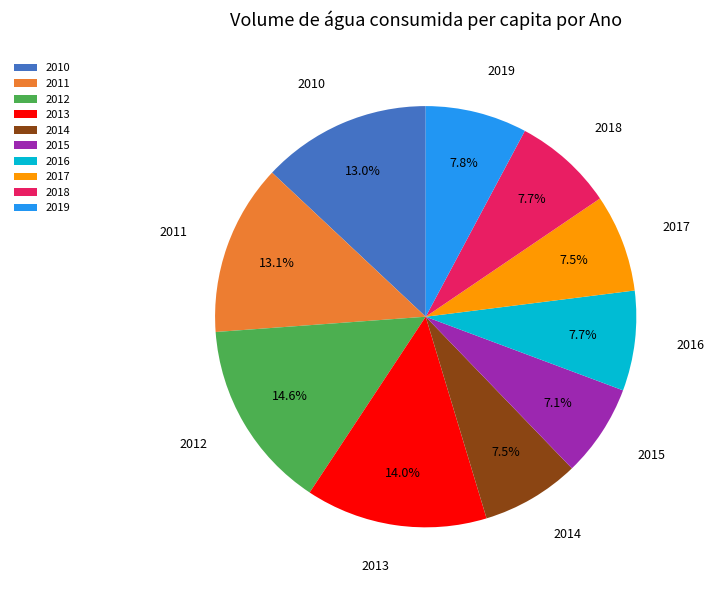

What is the total percentage of 2019 and 2016?

15.5%